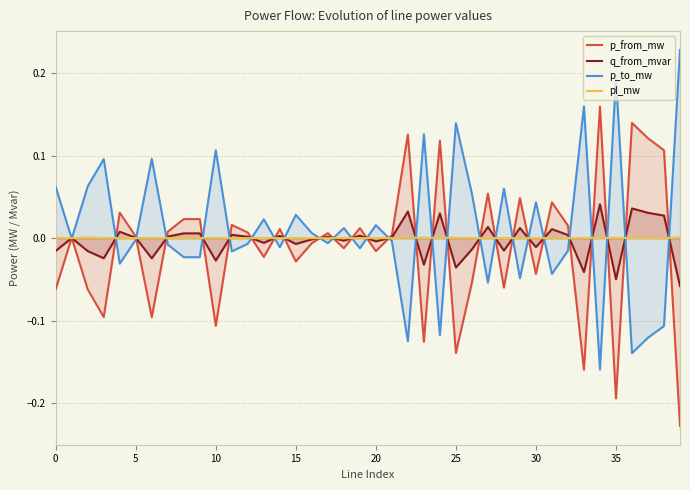

List the series in order of their peak value, lowest first.

pl_mw, q_from_mvar, p_from_mw, p_to_mw